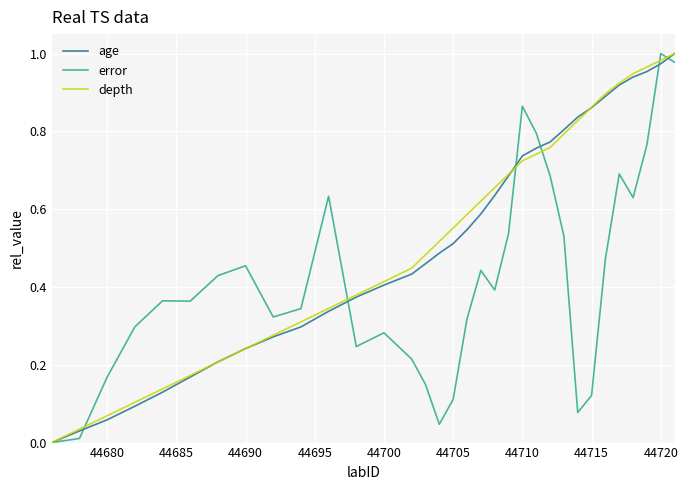

Reading left to right, list all the values displayed in this chart.

age: 0.0	0.0	0.1	0.1	0.1	0.2	0.2	0.2	0.3	0.3	0.3	0.4	0.4	0.4	0.5	0.5	0.5	0.5	0.6	0.6	0.7	0.7	0.8	0.8	0.8	0.8	0.9	0.9	0.9	0.9	1.0	1.0	1.0
error: 0.0	0.0	0.2	0.3	0.4	0.4	0.4	0.5	0.3	0.3	0.6	0.2	0.3	0.2	0.1	0.0	0.1	0.3	0.4	0.4	0.5	0.9	0.8	0.7	0.5	0.1	0.1	0.5	0.7	0.6	0.8	1.0	1.0
depth: 0.0	0.0	0.1	0.1	0.1	0.2	0.2	0.2	0.3	0.3	0.3	0.4	0.4	0.4	0.5	0.5	0.6	0.6	0.6	0.7	0.7	0.7	0.7	0.8	0.8	0.8	0.9	0.9	0.9	0.9	1.0	1.0	1.0